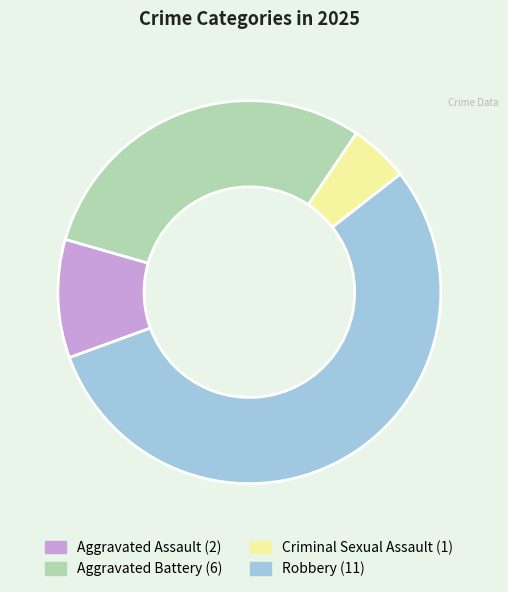

Combined, do Aggravated Assault and Robbery account for over 50%?

Yes